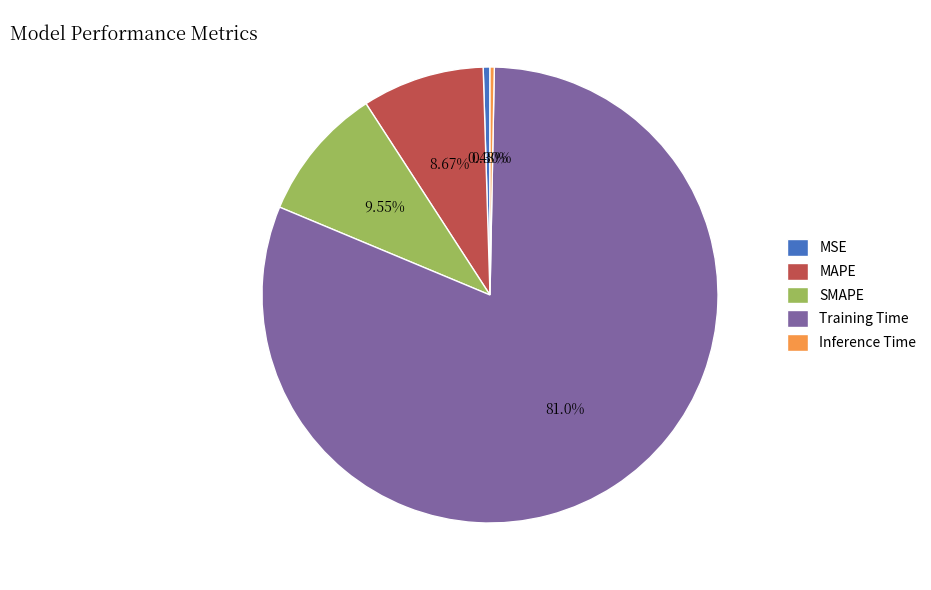

Which slice is the largest?

Training Time